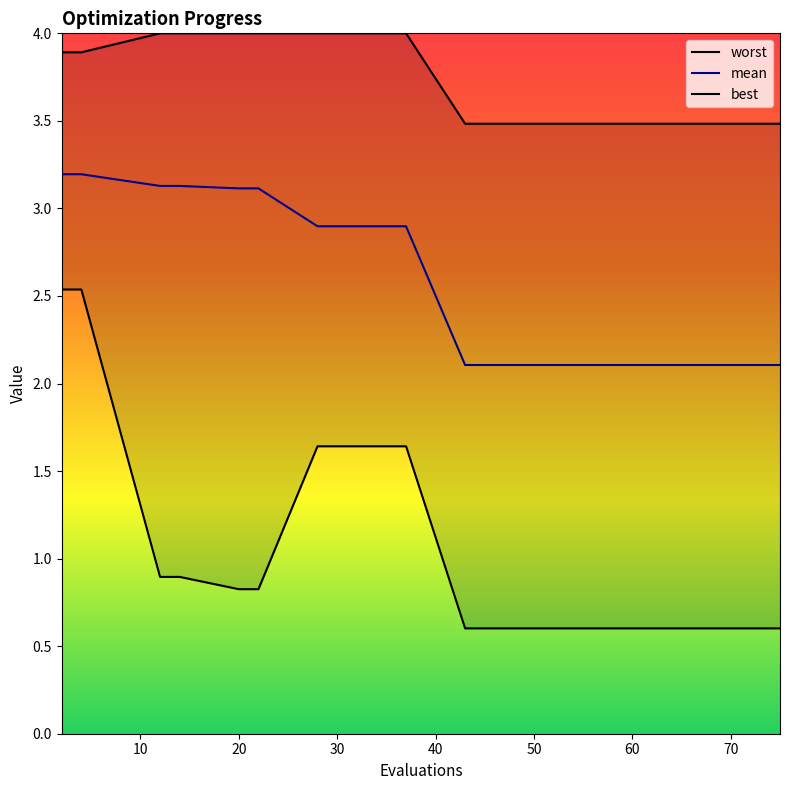

Which series has the largest total across all categories?

worst